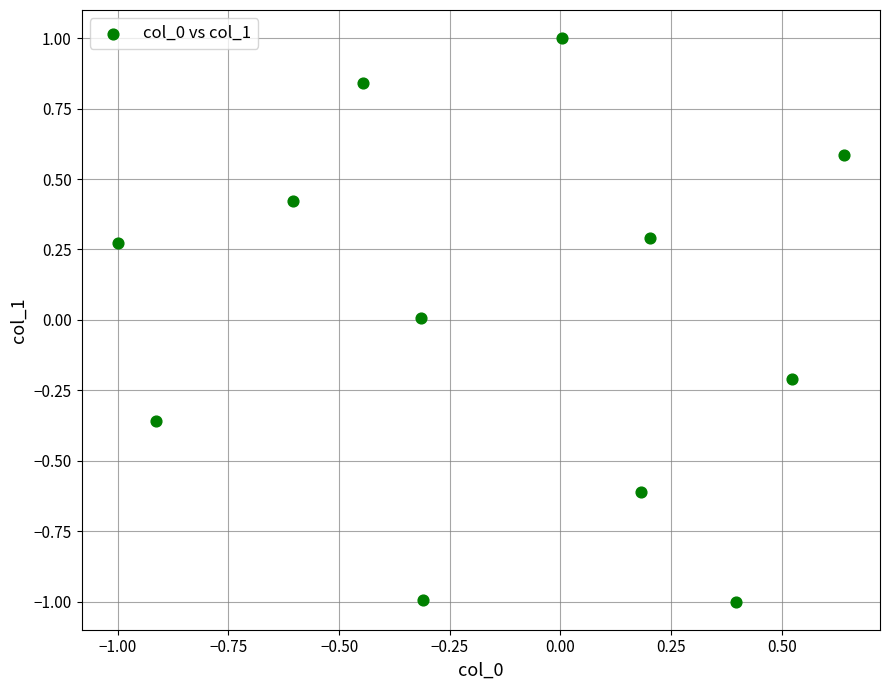

What is the range of Y values (max minus min)?

2.0